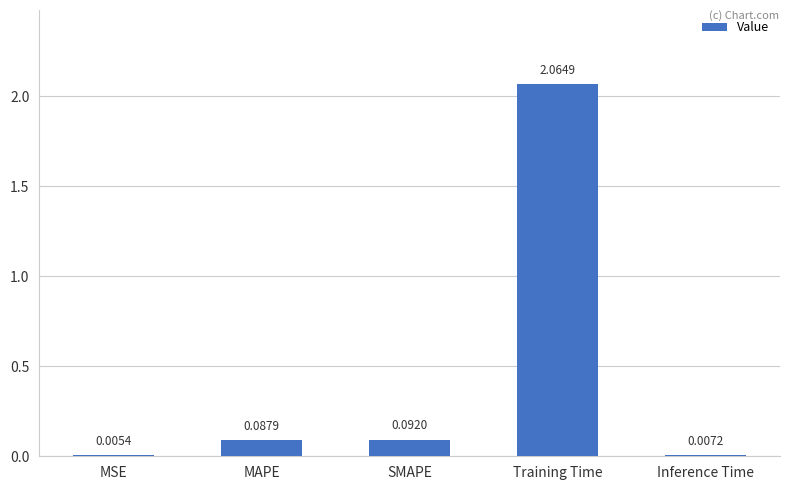

What is the sum of all values?

2.3